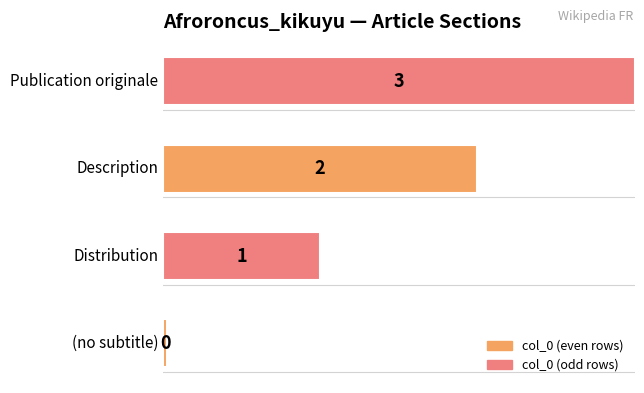

Rank the categories by value from highest to lowest.

Publication originale, Description, Distribution, (no subtitle)